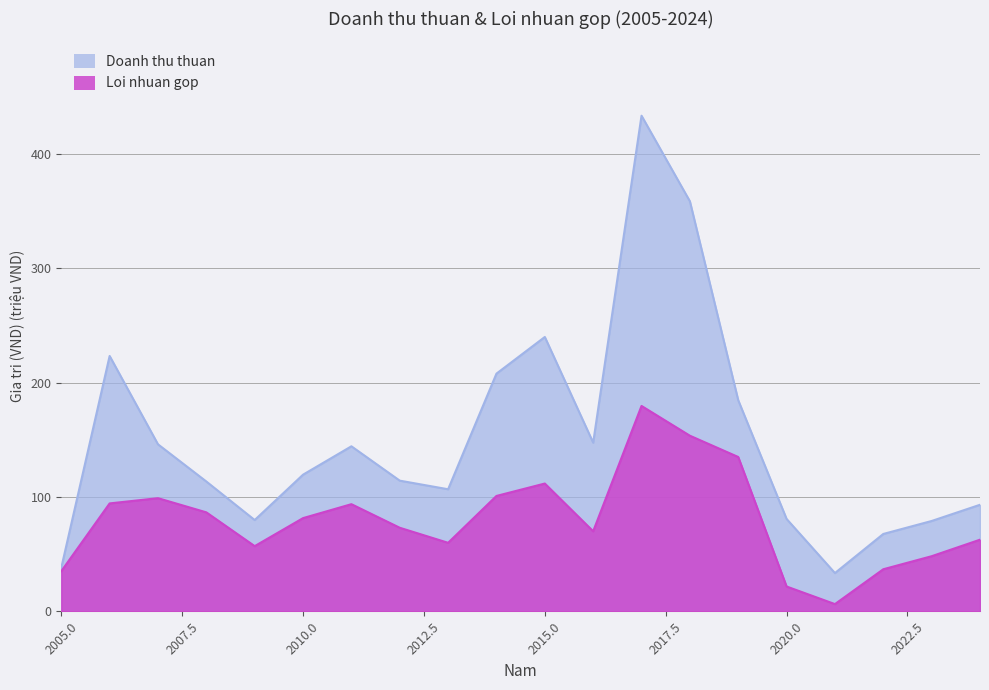

Reading right to left, extract all data points from this chart.

Doanh thu thuan: 2024=93.3	2023=79.1	2022=67.7	2021=33.5	2020=80.9	2019=184.7	2018=358.7	2017=433.5	2016=147.6	2015=240.0	2014=208.0	2013=106.8	2012=114.3	2011=144.4	2010=119.6	2009=79.9	2008=113.6	2007=146.1	2006=223.4	2005=38.1
Loi nhuan gop: 2024=62.7	2023=48.3	2022=36.9	2021=6.4	2020=21.8	2019=135.0	2018=153.7	2017=179.7	2016=70.1	2015=111.8	2014=101.0	2013=60.0	2012=73.1	2011=93.8	2010=81.6	2009=57.1	2008=86.6	2007=99.0	2006=94.4	2005=35.2